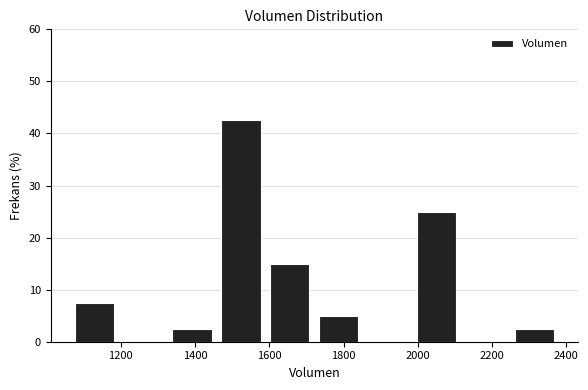

What is the height of the bar covering 1720 to 1860 on the x-axis? Neither the bar edges nor the heights are printed on the chart, so give them approximately, as read against the axes.

5